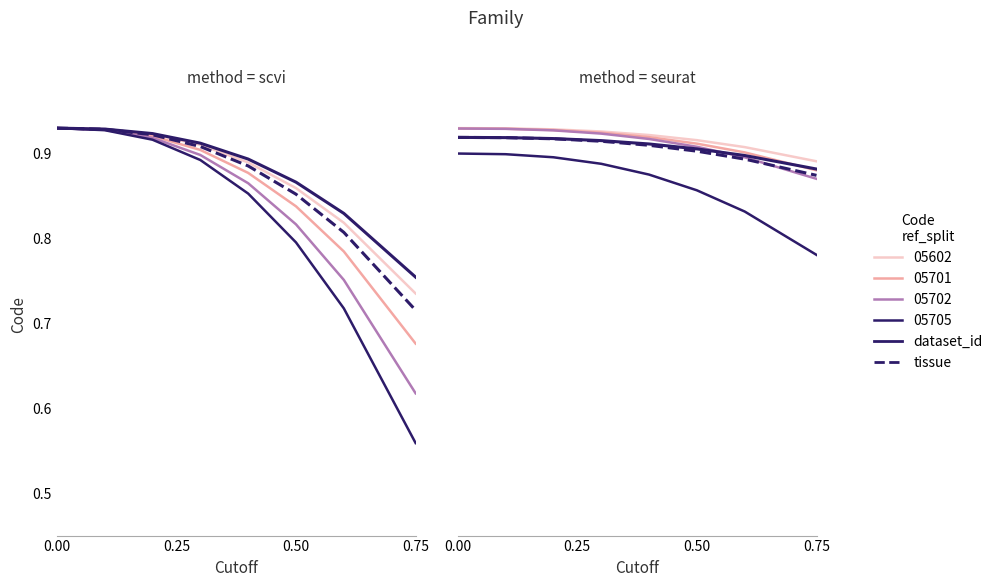

True or false: dataset_id has more than 2 interior local peaks.

False